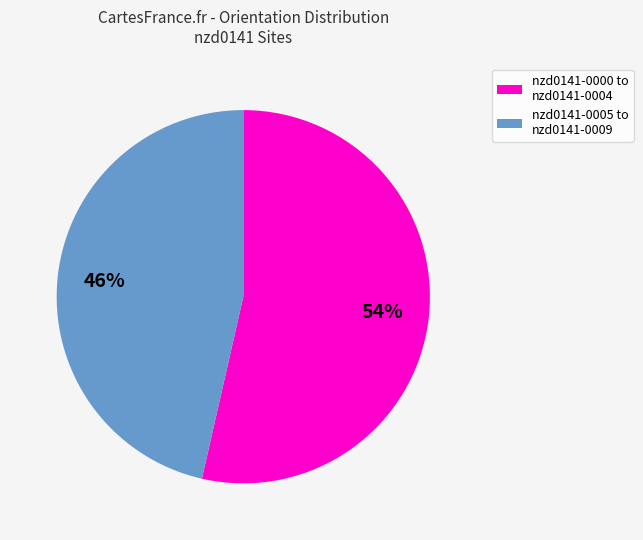

To the nearest percent, what is the average slice percentage?

50%